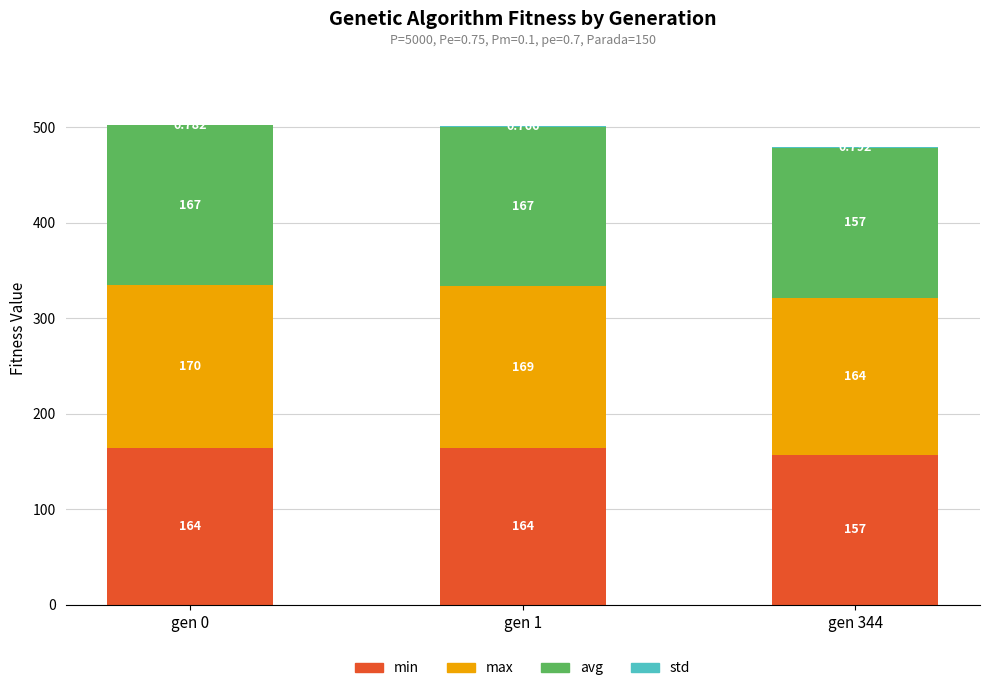

What is the total value across all series at gen 344?

479.2